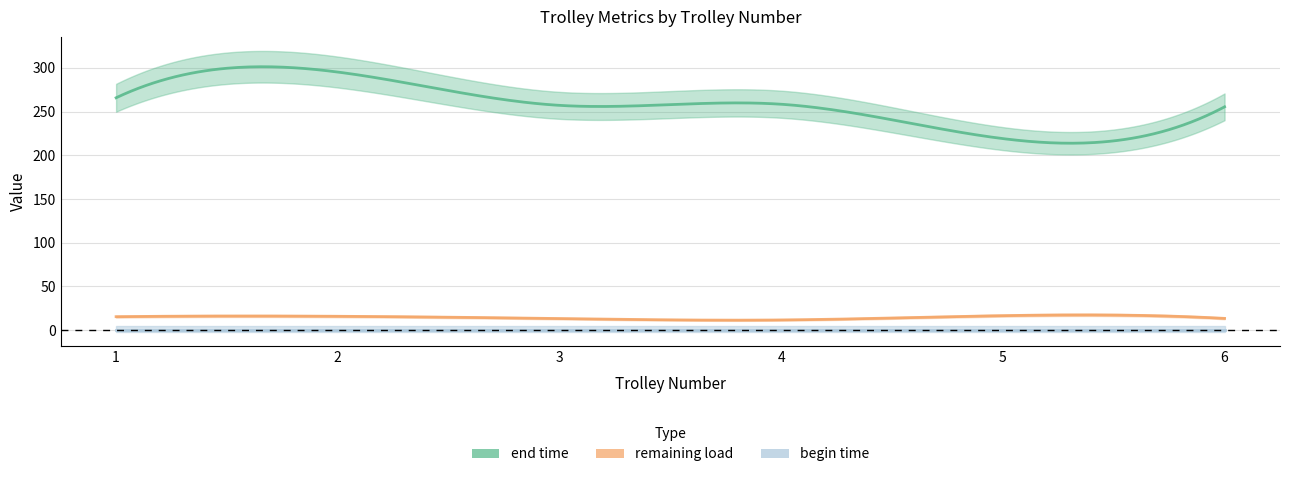

Reading right to left, transcribe all the data shown in this chart.

end time: 255.4	219.1	258.4	257.1	295.2	265.7
remaining load: 13.5	16.6	11.7	13.3	15.9	15.5
begin time: 0.0	0.0	0.0	0.0	0.0	0.0